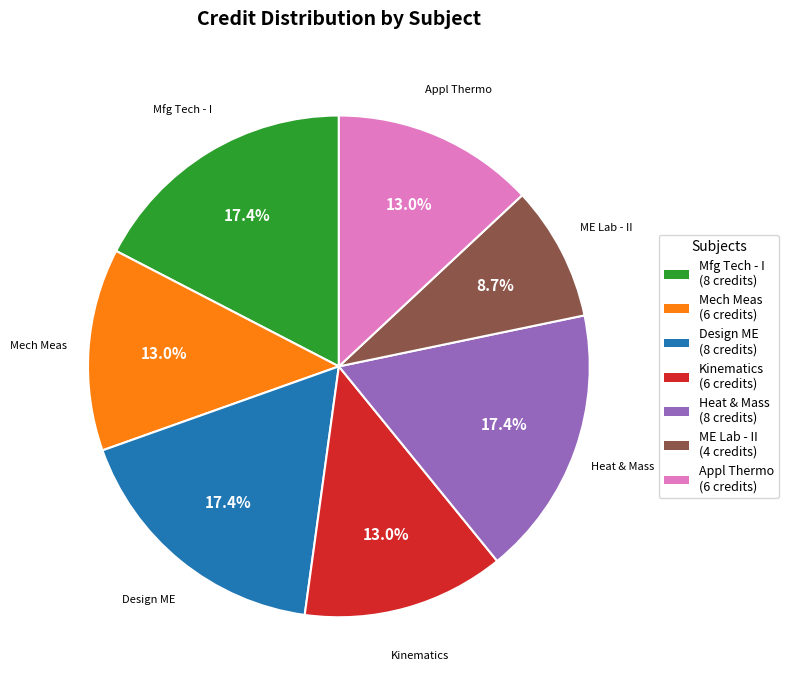

Is there a majority slice in this chart?

No